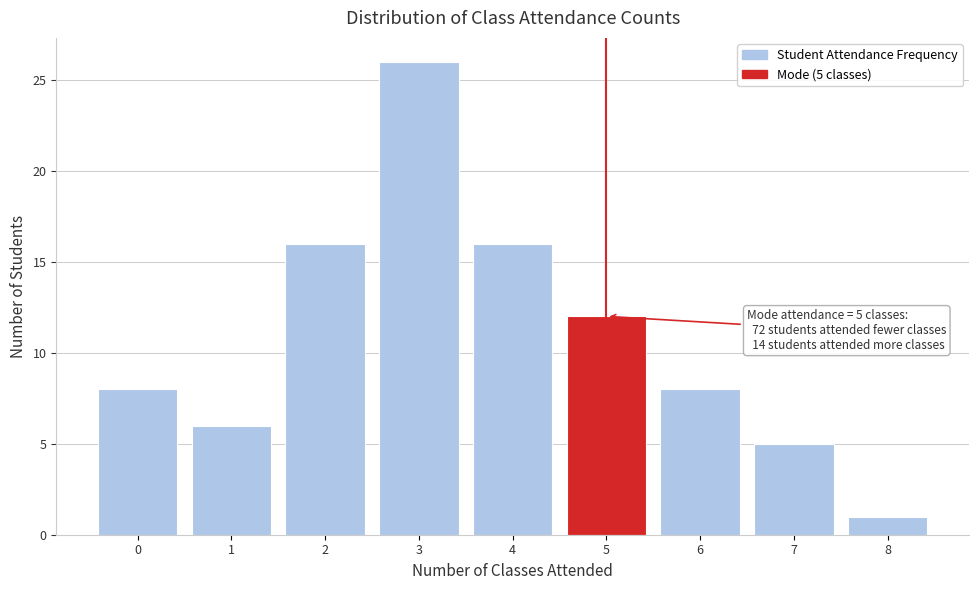

Reading left to right, what are all the values shown in this chart?

8	6	16	26	16	12	8	5	1